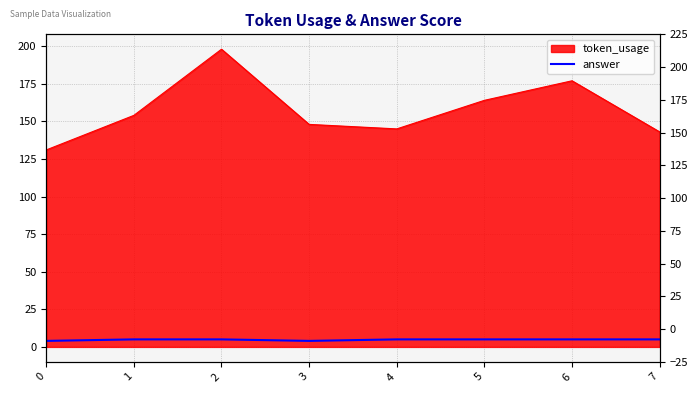

Count the values in the range 5 to 6.

6